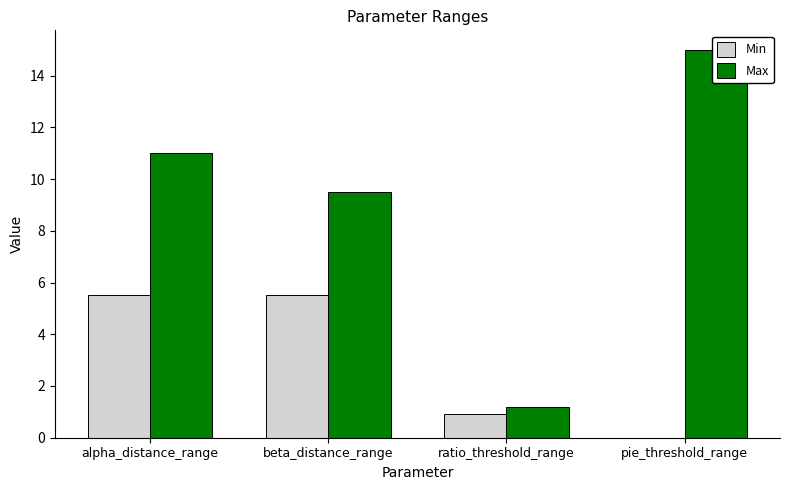

List the series in order of their overall mean, highest first.

Max, Min